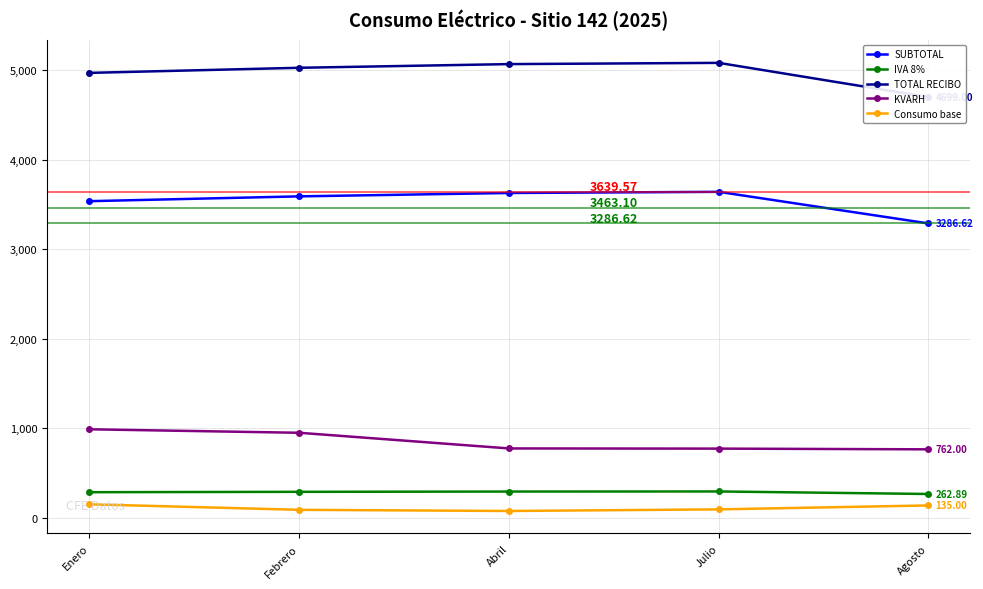

Reading left to right, extract all data points from this chart.

SUBTOTAL: Enero=3535.2	Febrero=3589.0	Abril=3626.7	Julio=3639.6	Agosto=3286.6
IVA 8%: Enero=282.9	Febrero=287.1	Abril=290.1	Julio=291.2	Agosto=262.9
TOTAL RECIBO: Enero=4969.0	Febrero=5026.0	Abril=5067.0	Julio=5081.0	Agosto=4699.0
KVARH: Enero=986.0	Febrero=947.0	Abril=772.0	Julio=770.0	Agosto=762.0
Consumo base: Enero=148.0	Febrero=86.0	Abril=73.0	Julio=91.0	Agosto=135.0